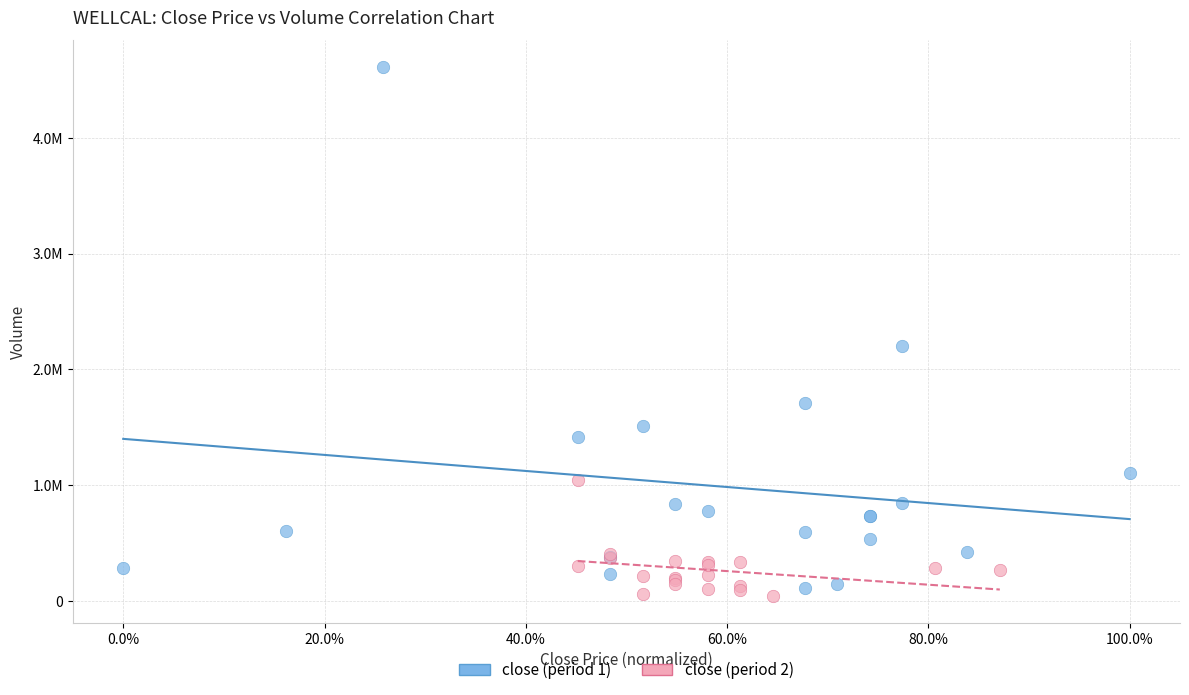

Which series contains the lowest Y value?

close (period 2)